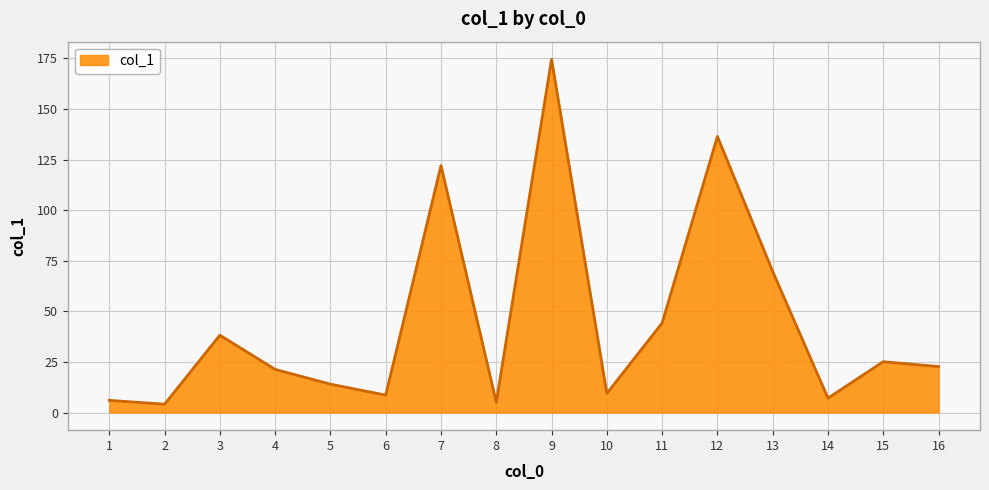

What is the difference between the maximum and minimum values?

170.4